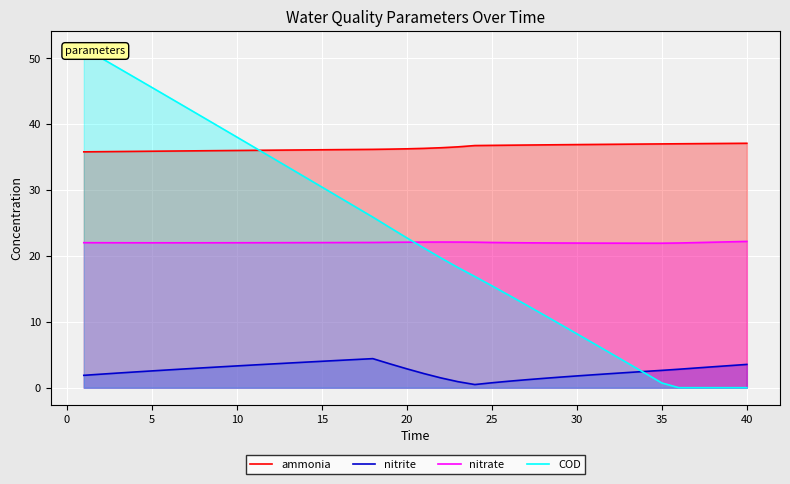

Is it true that nitrite equals 4.0 at 15?

True